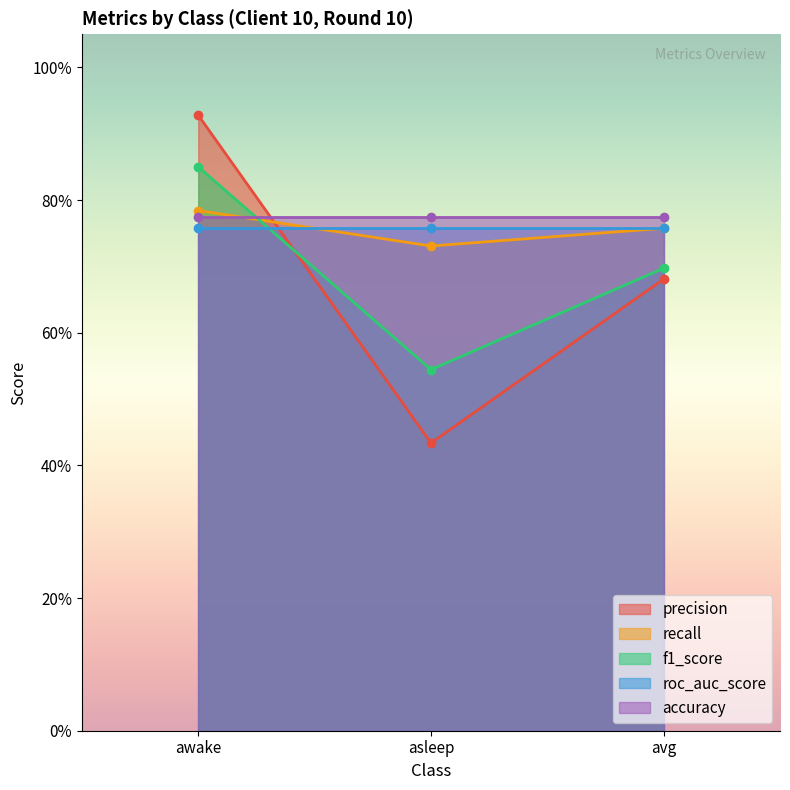

What is the label of the 3rd point from the left?

avg